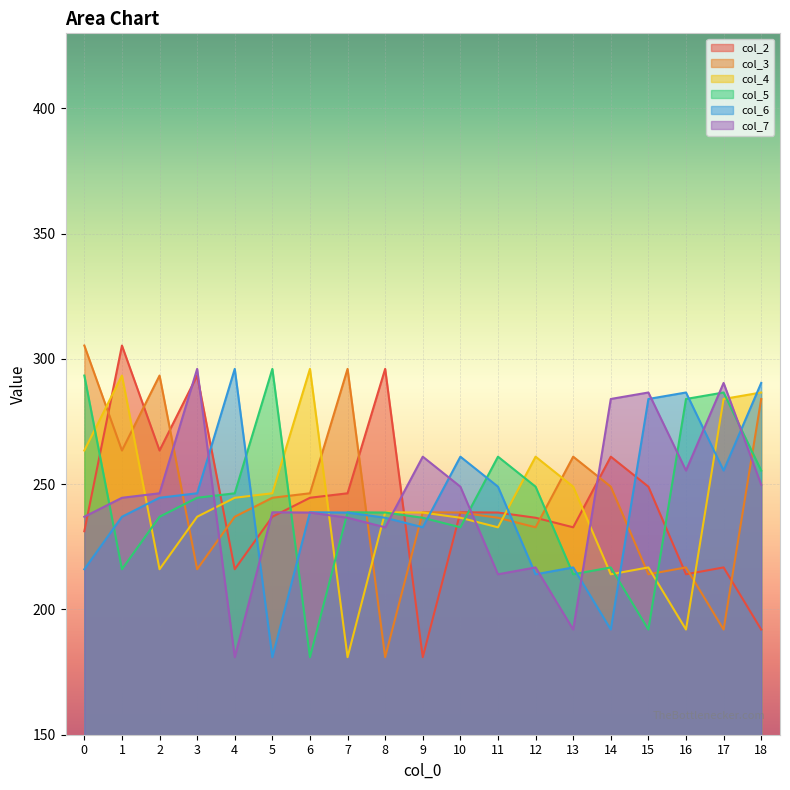

How many data points in col_2 are above 238?

10